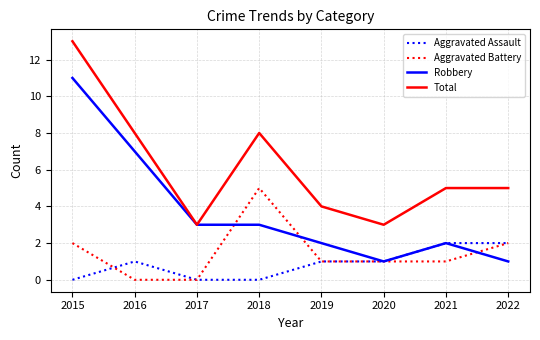

Does the chart have visible grid lines?

Yes